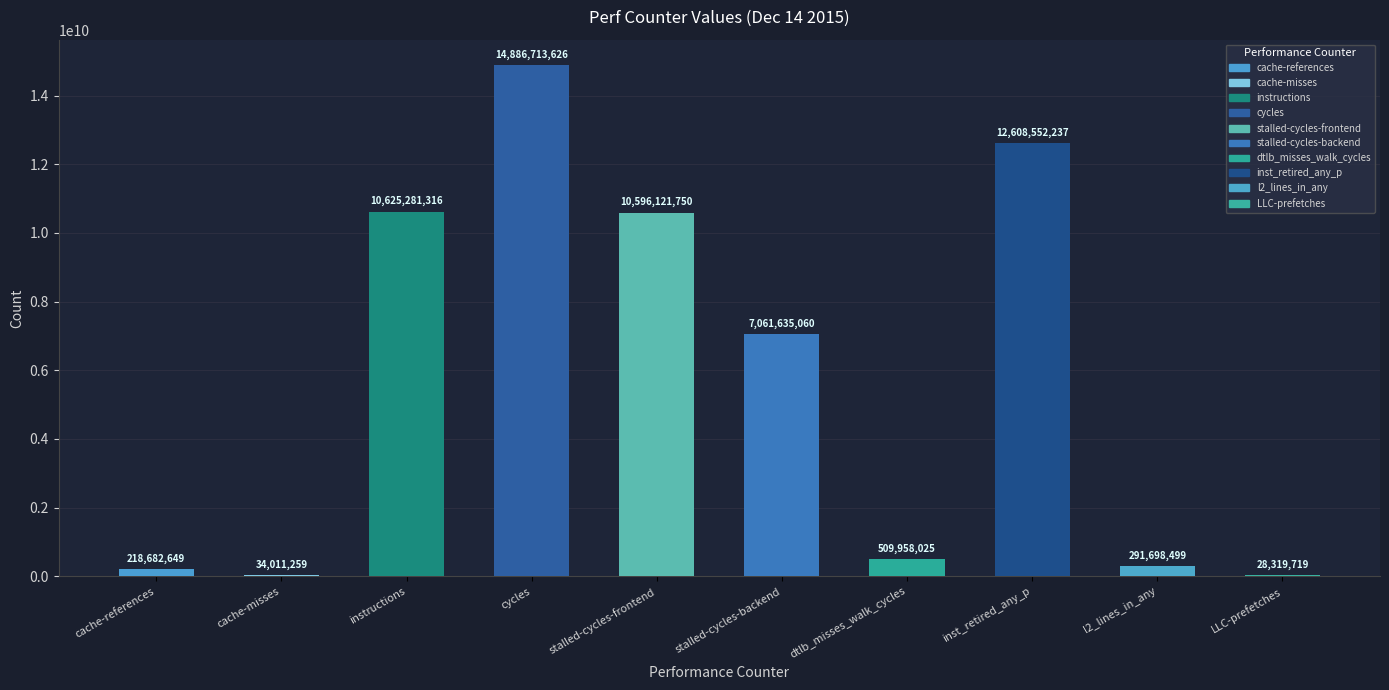

What is the difference between the values at inst_retired_any_p and LLC-prefetches?

12580232518